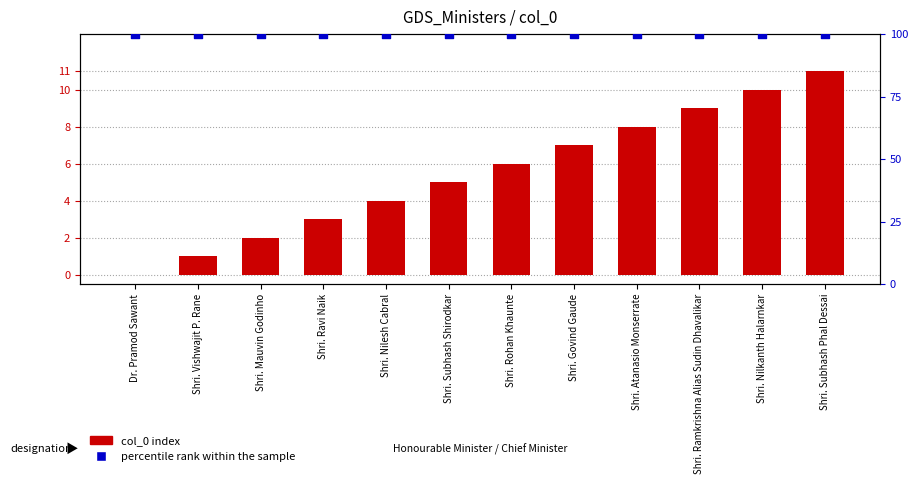

Is the value of col_0 index at Shri. Rohan Khaunte greater than the value of percentile rank within the sample at Shri. Ravi Naik?

No